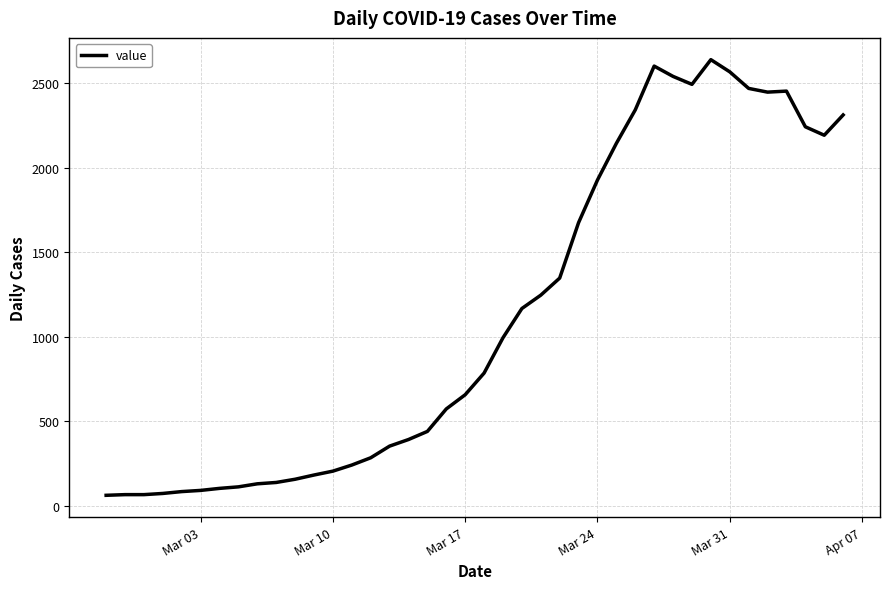

What is the minimum value shown in the chart?

61